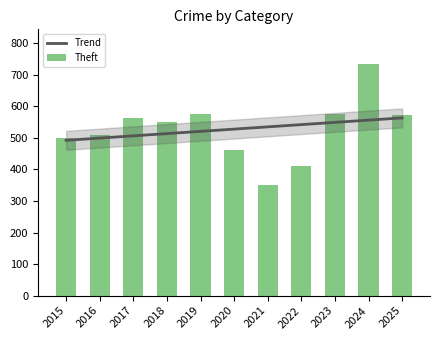

What is the difference between the highest and lowest values at 2022?

131.1